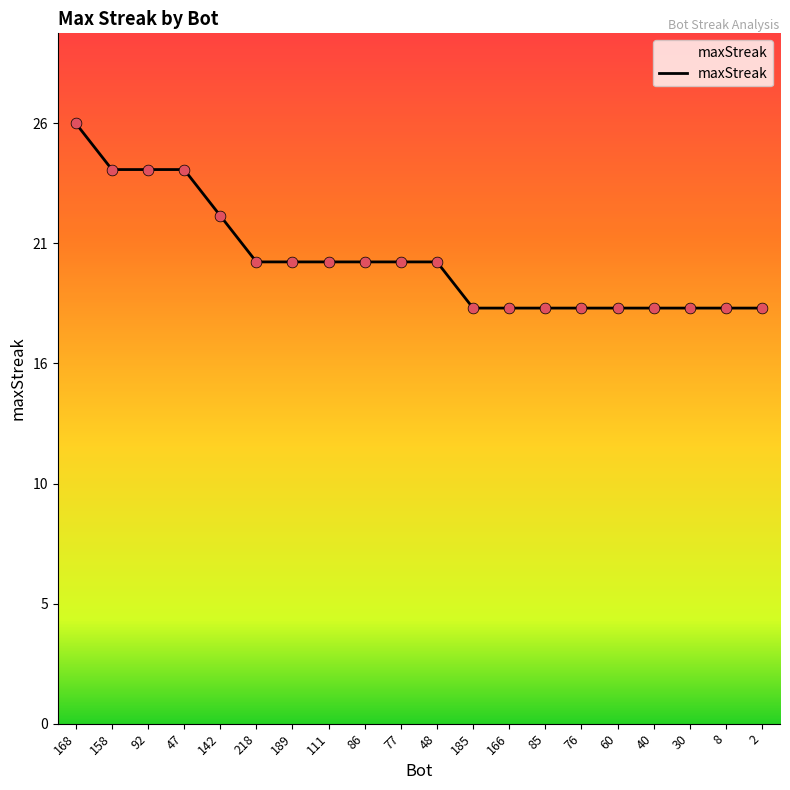

What is the change in value from 86 to 60?

-2